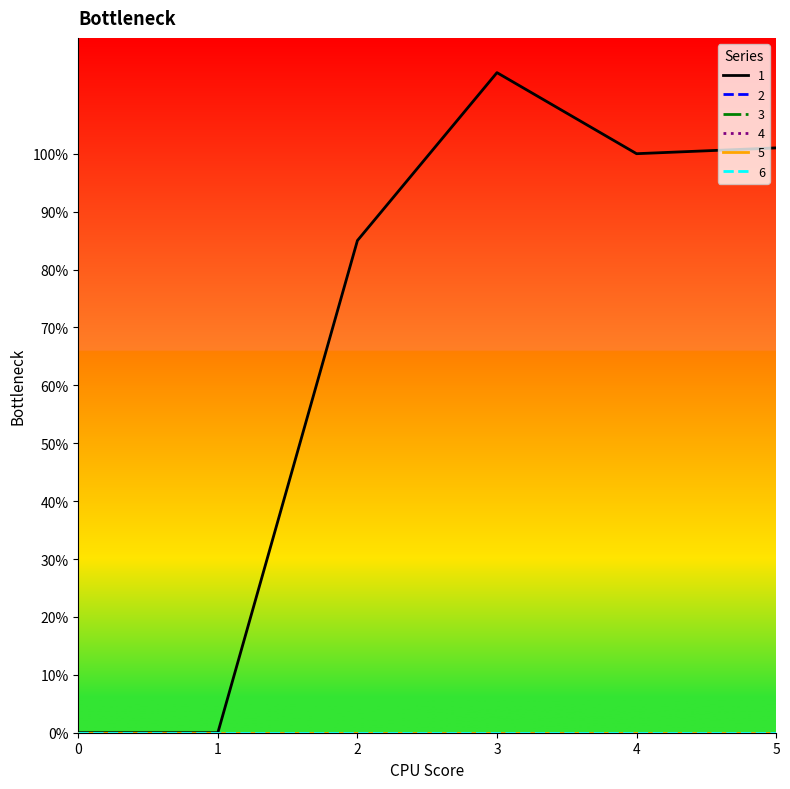

At 5, list the series in order from largest to smallest.

1, 2, 3, 4, 5, 6